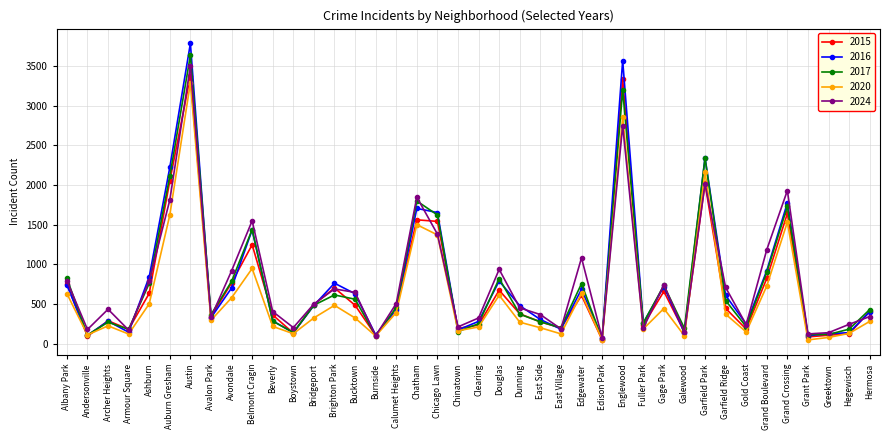

What position from the left is Chinatown?

20